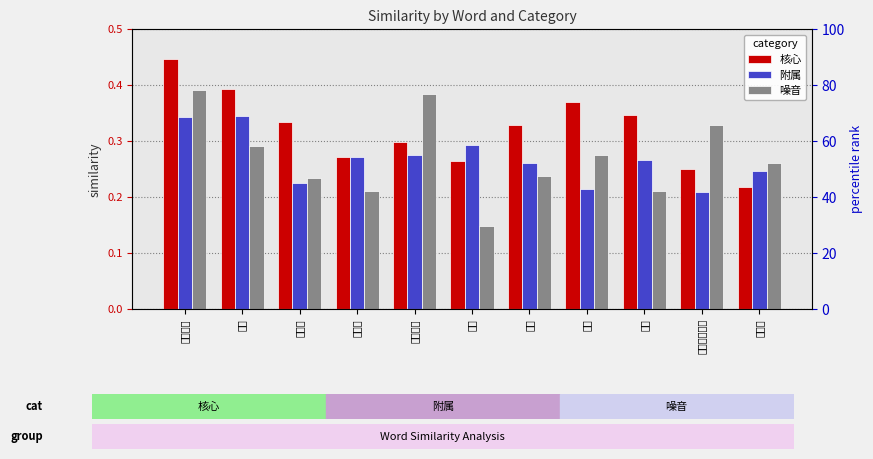

Which label corresponds to the largest value in the chart?

遵纪守法